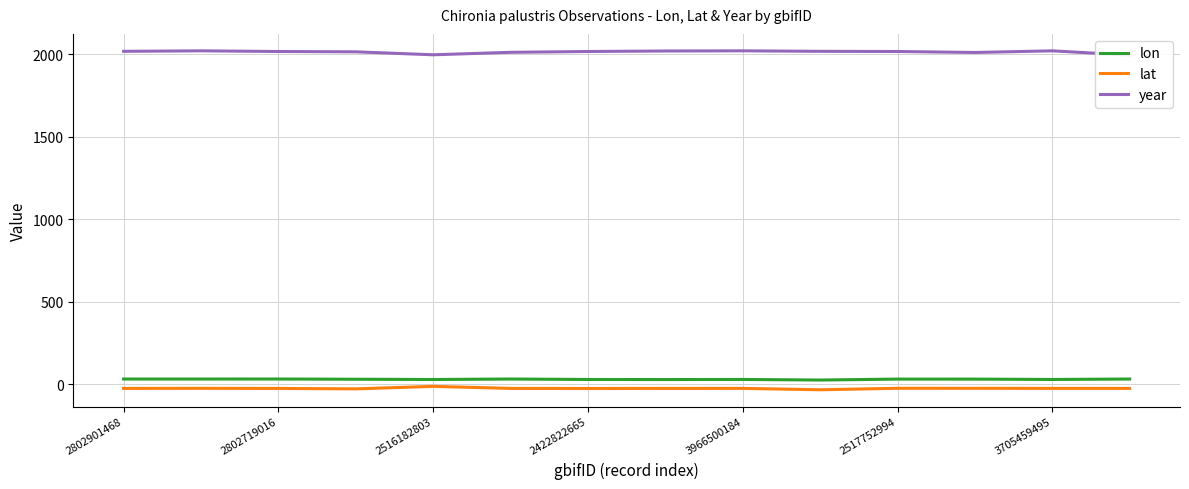

How many values in the year series exceed 2018?

6